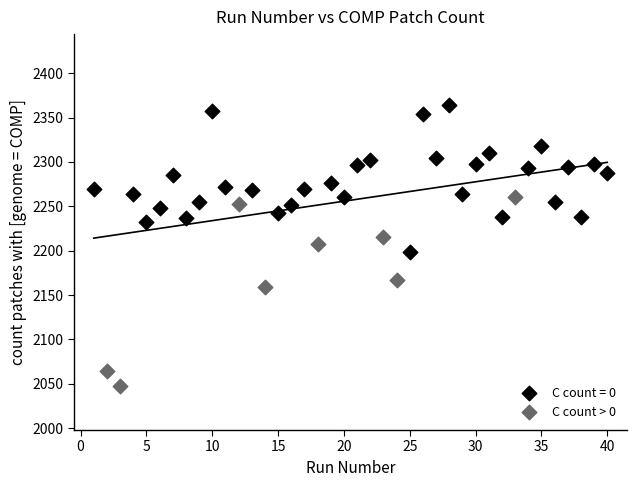

Which series reaches the minimum Y coordinate?

C count > 0